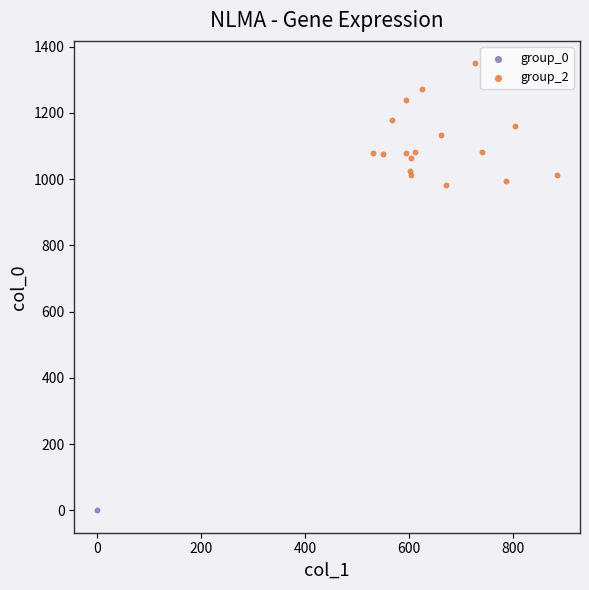

What are all the series names shown in the legend?

group_0, group_2